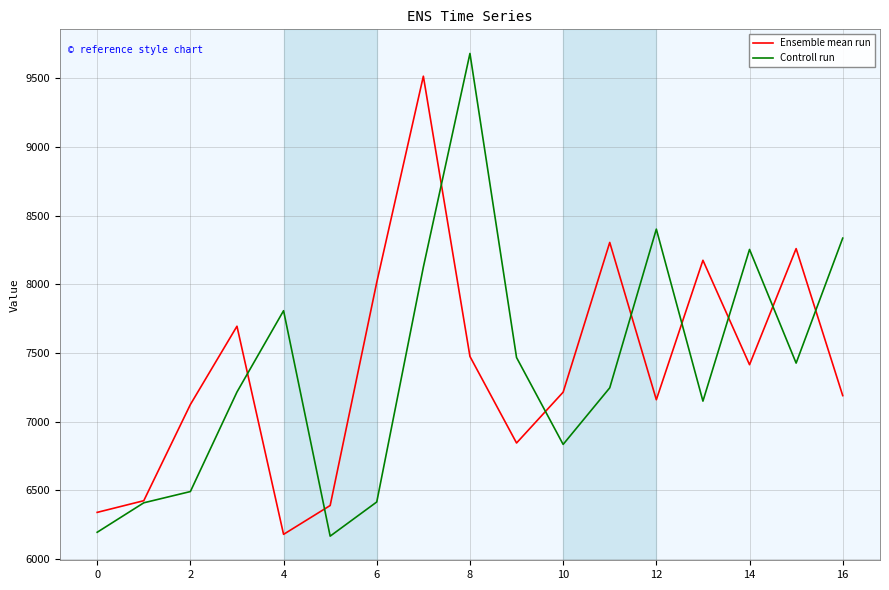

List the series in order of their peak value, highest first.

Controll run, Ensemble mean run